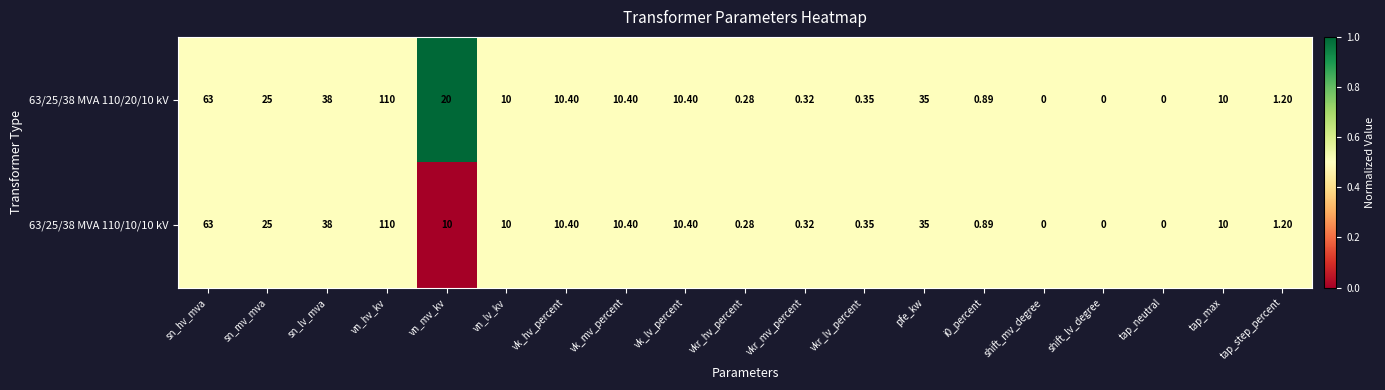

At which label is 63/25/38 MVA 110/20/10 kV closest to 55?

sn_hv_mva